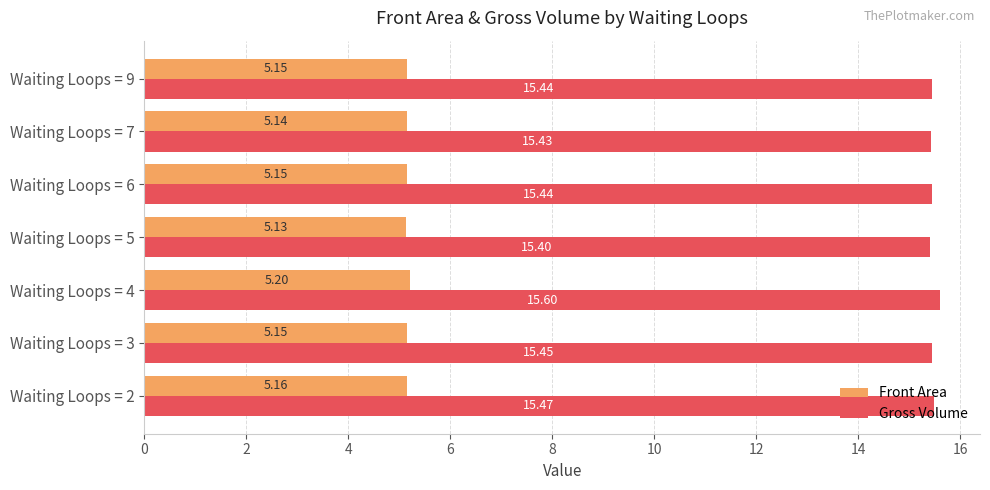

What are all the series names shown in the legend?

Front Area, Gross Volume